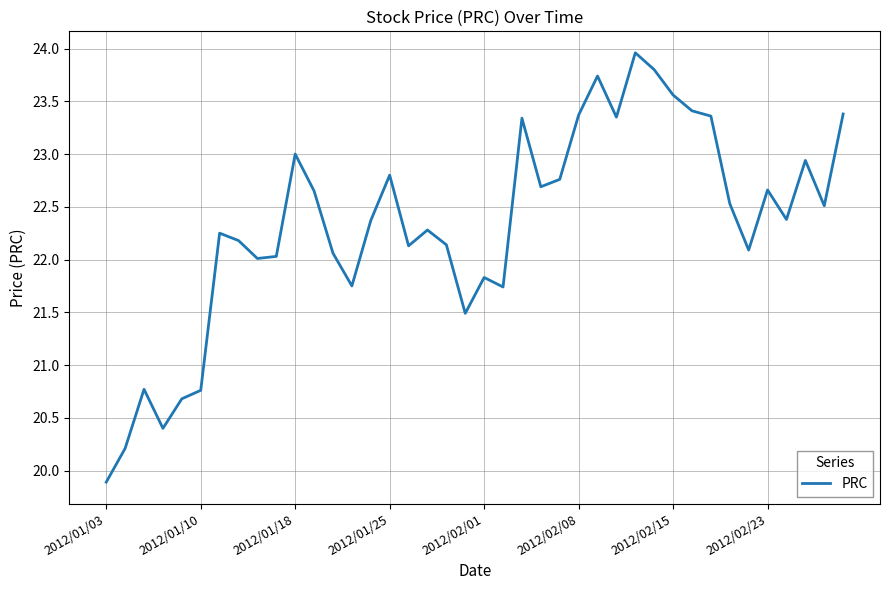

What is the smallest value displayed?

19.9